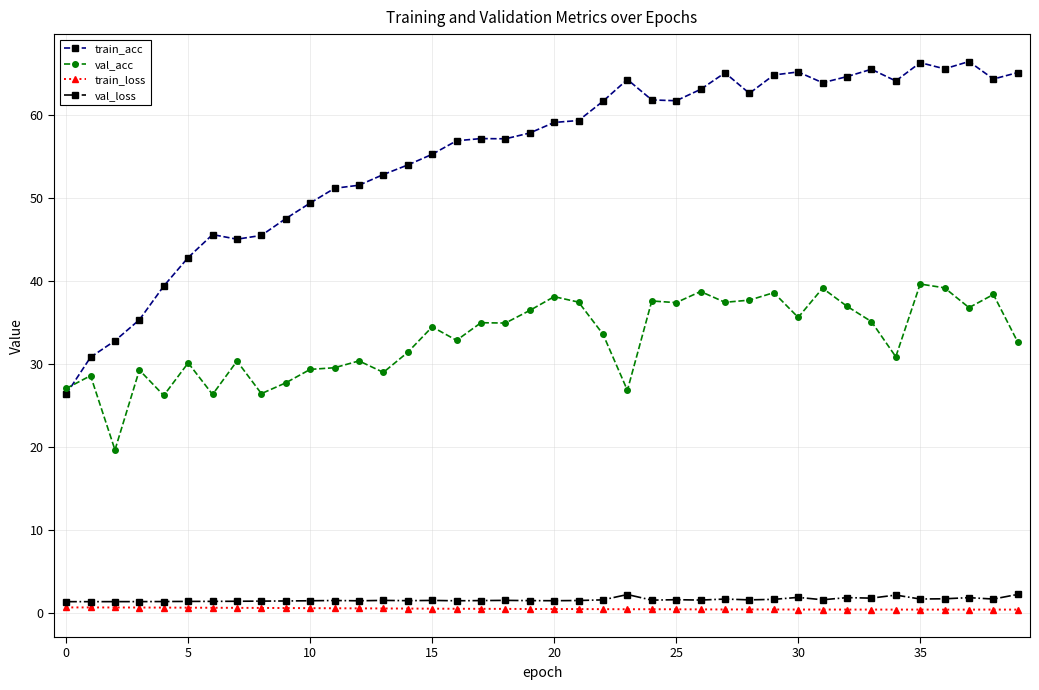

How many lines are shown in the chart?

4